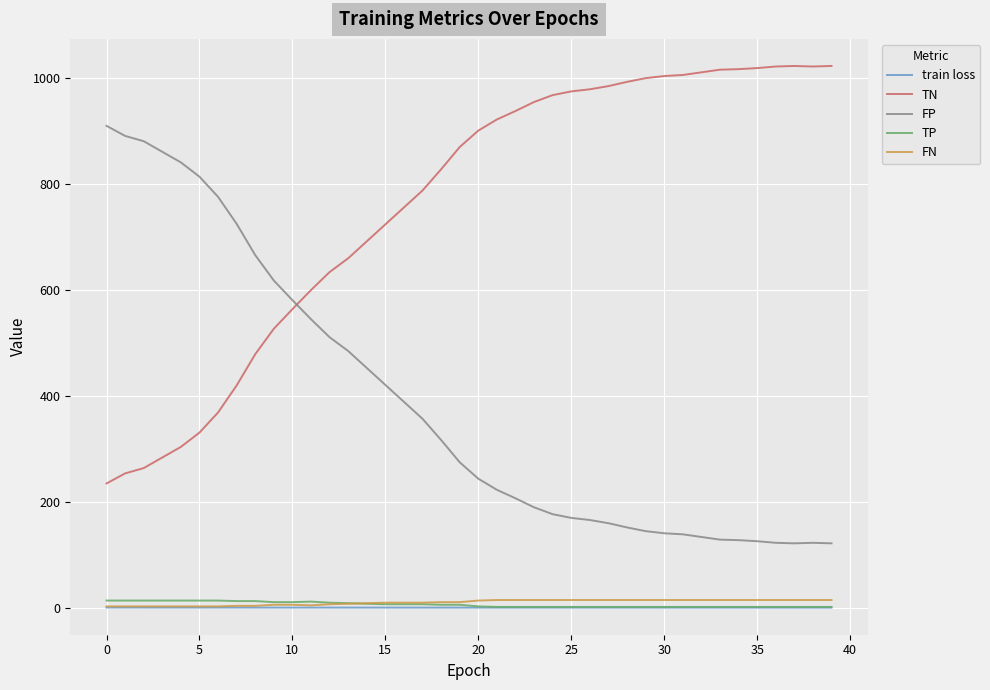

At how many categories does at least one series exceed 208?

40